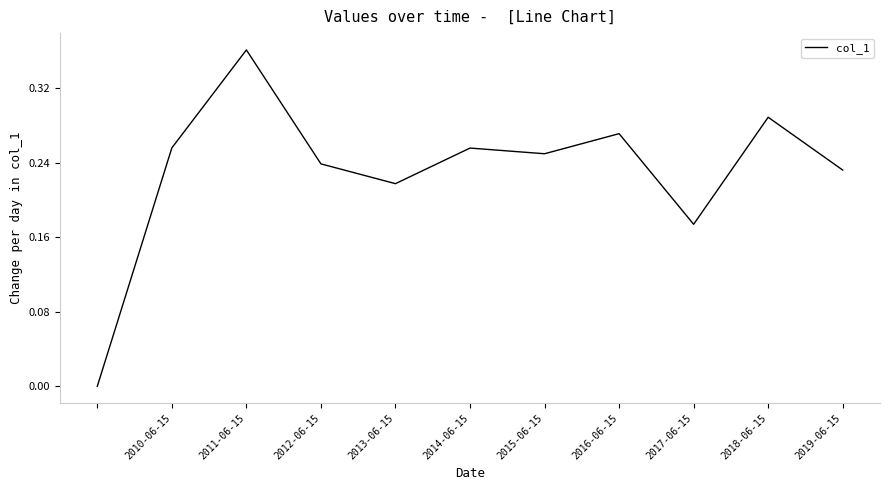

Which category has the highest value across all series?

2011-06-15